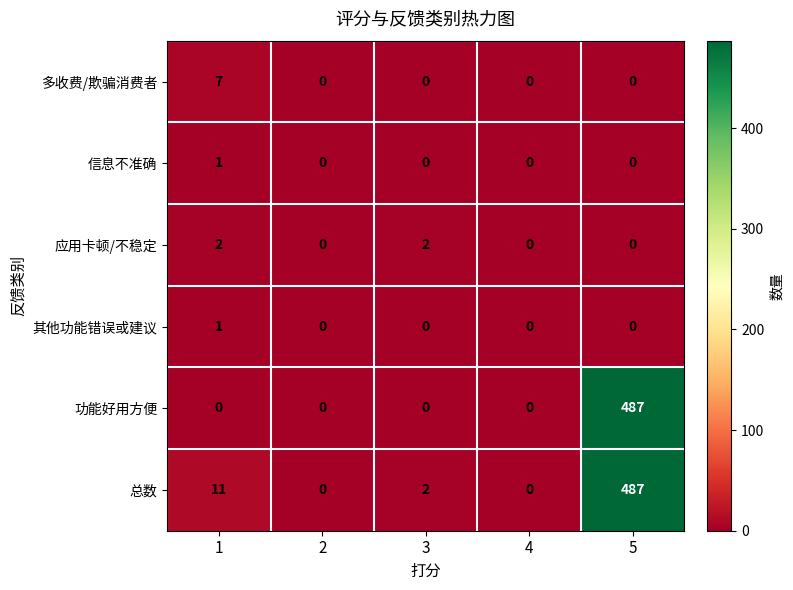

Count the number of categories in the chart.

5